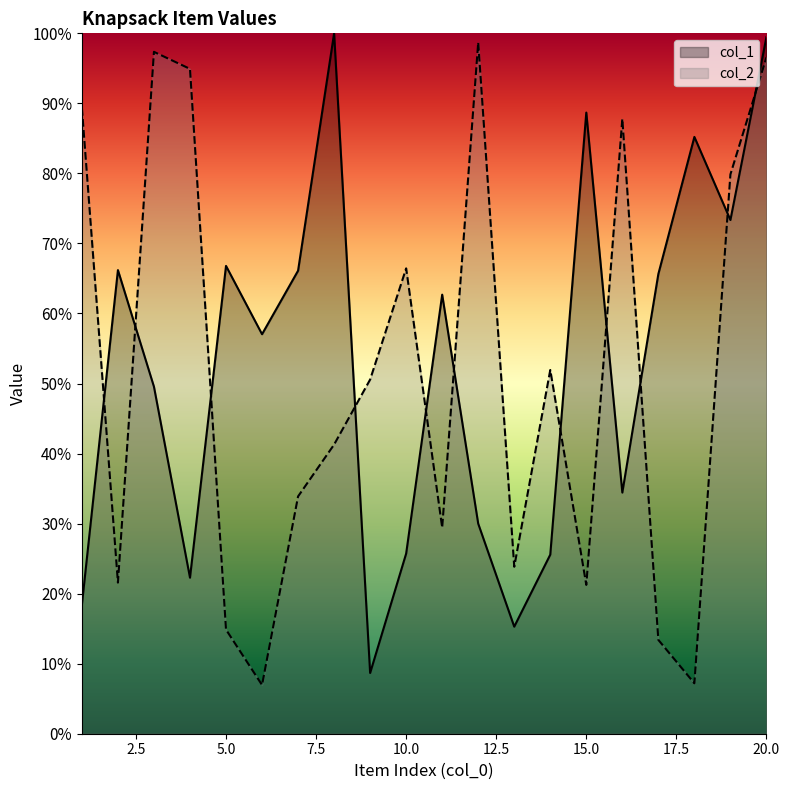

Reading right to left, list all the values displayed in this chart.

col_1: 99.5	73.3	85.2	65.6	34.4	88.7	25.6	15.3	30.0	62.7	25.7	8.7	100.0	66.1	57.0	66.8	22.3	49.5	66.2	18.4
col_2: 96.6	79.9	7.2	13.4	87.8	21.2	51.9	23.8	98.7	29.4	66.4	50.6	41.3	33.9	7.0	14.9	94.9	97.4	21.6	89.3